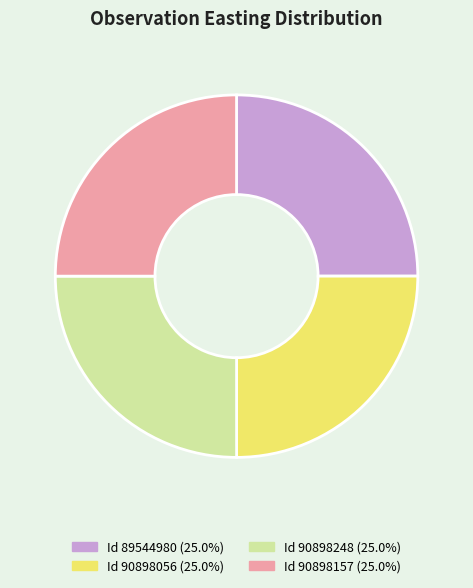

Does any single category account for the majority?

No